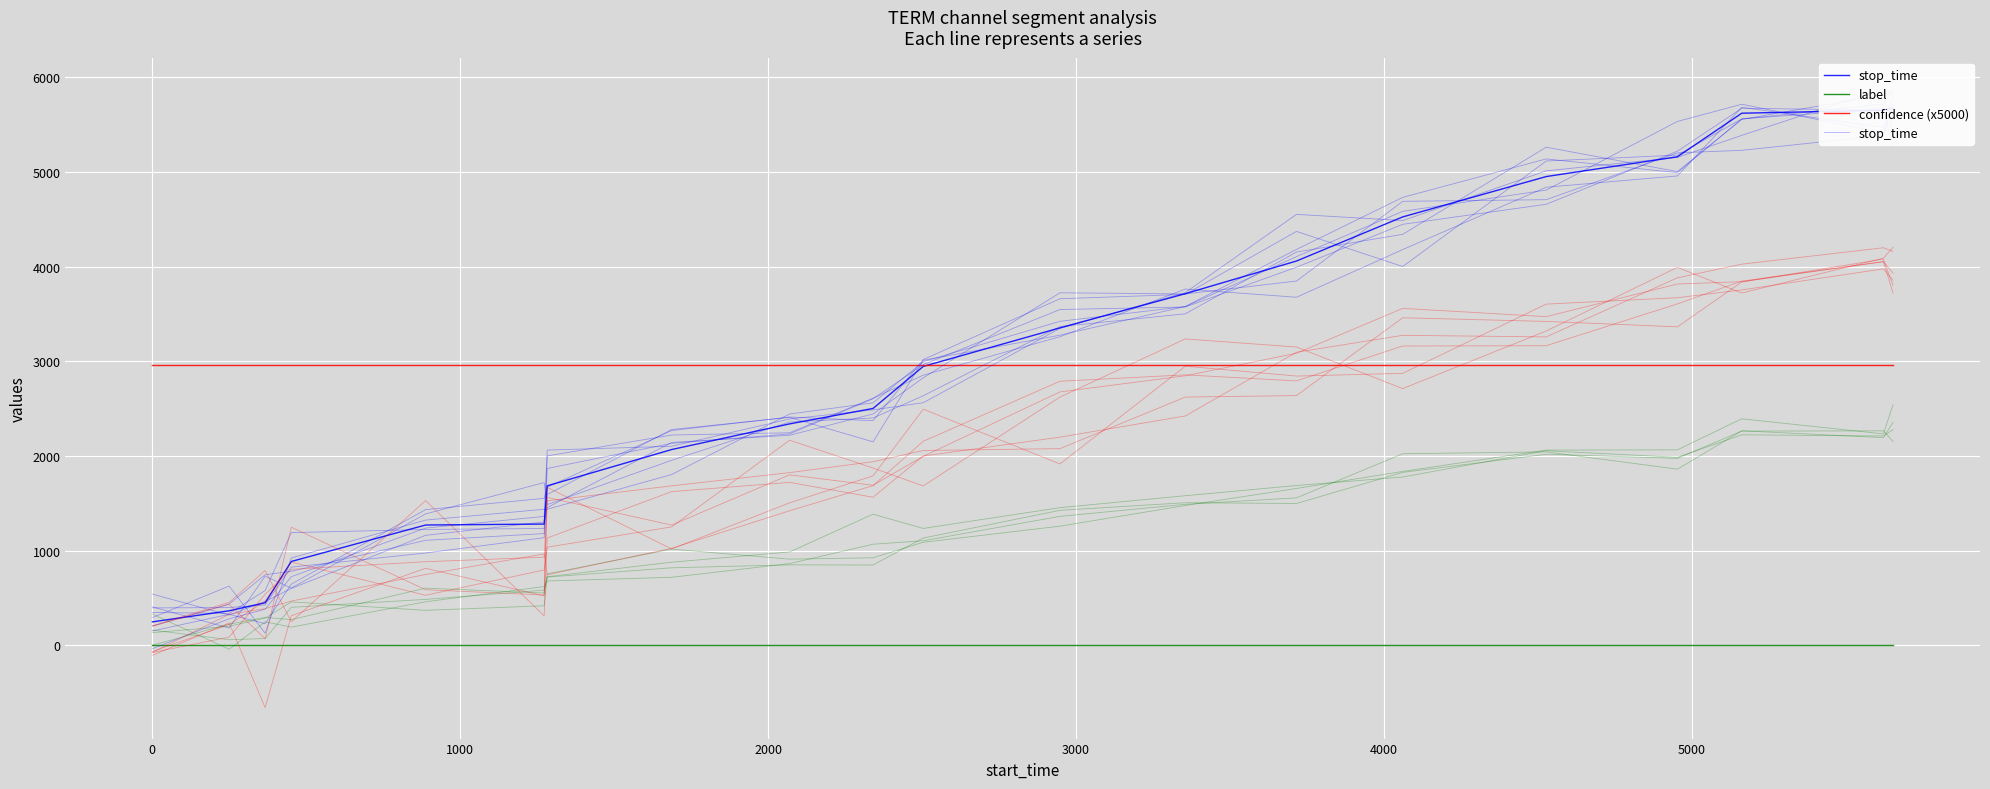

What is the lowest value of the confidence (x5000) series?

2958.8